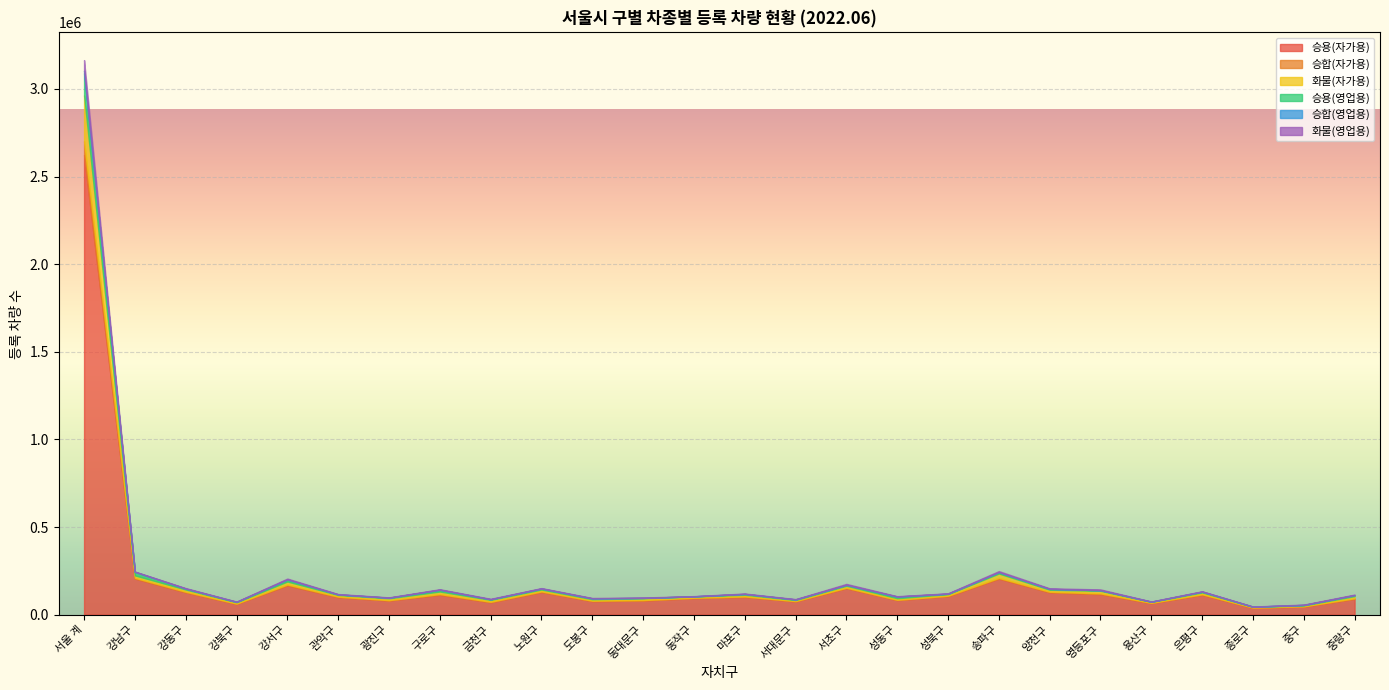

Reading left to right, what are all the values shown in this chart?

승용(자가용): 2622548	206034	127247	60838	167289	99230	80360	113171	70400	129023	76786	80466	93873	100920	75266	150682	82825	104927	205376	127248	117261	65519	112936	38900	45842	90129
승합(자가용): 79167	4245	3661	2456	4811	3472	2447	4623	3083	3810	2698	2947	2563	2849	2263	3232	2127	3201	4521	3463	4139	2011	3545	1587	1887	3526
화물(자가용): 261469	13651	12370	7242	16961	9454	10346	14040	10829	10298	8366	9891	6871	9653	5996	10841	8667	8823	24808	11558	14517	5327	10380	3758	4885	11937
승용(영업용): 126160	20042	5095	2143	11355	3119	3436	10095	3392	5593	4684	2243	1181	4493	3105	5162	8896	2137	6977	4459	3637	1225	4125	1078	2729	5759
승합(영업용): 15157	613	737	718	1398	304	377	581	478	847	575	141	138	636	406	728	897	1129	1653	761	168	58	751	256	261	546
화물(영업용): 60077	1647	2471	1271	4243	2090	1707	2726	2318	2129	2038	2215	1224	2162	1863	4959	1939	1741	5436	2882	4409	1081	1958	911	1845	2812